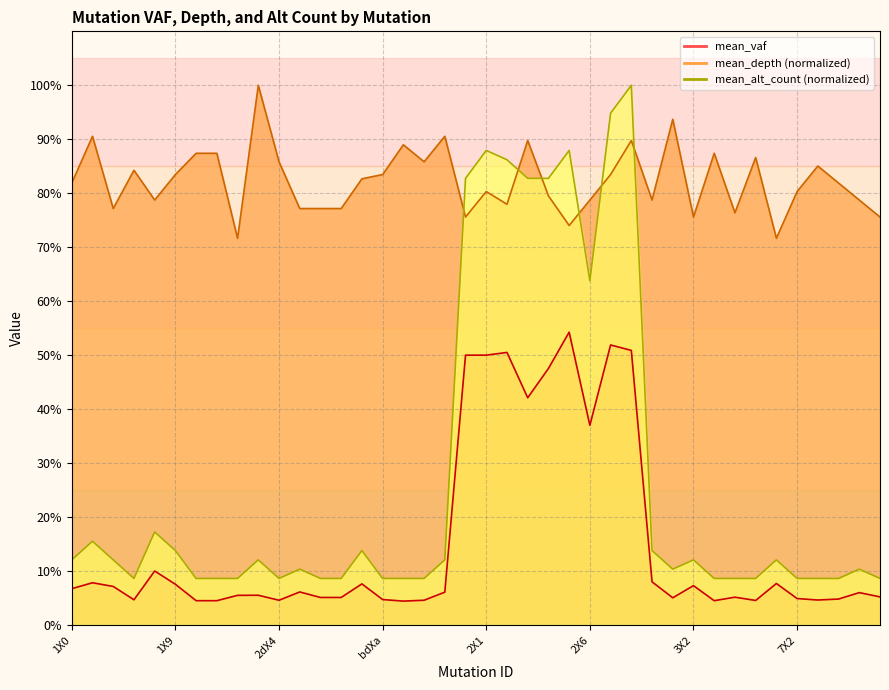

Is the value of mean_depth at 1X7 greater than the value of mean_alt_count at dXa?

Yes